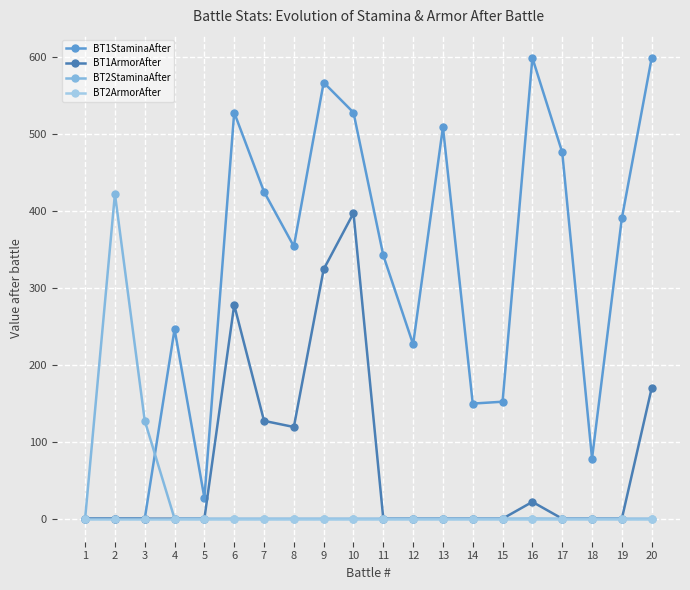

How many lines are shown in the chart?

4